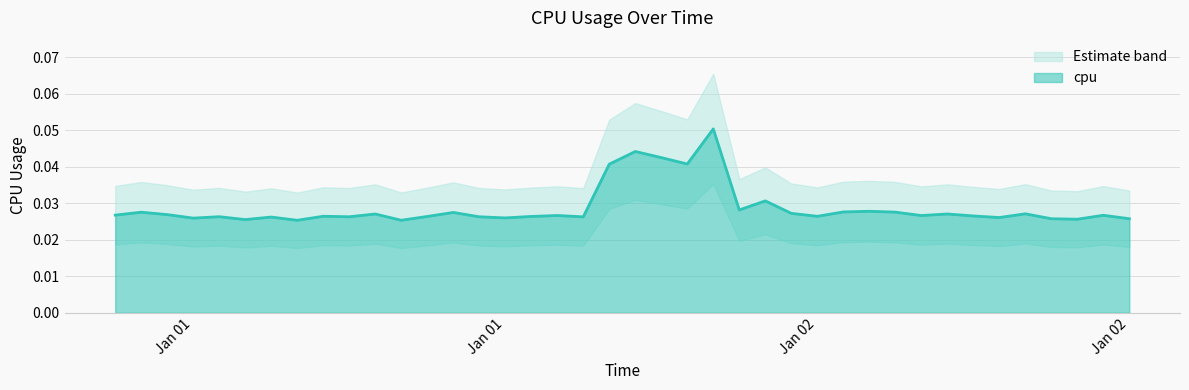

The value at 2017-01-02 11:00:00 is 0.0. True or false?

True